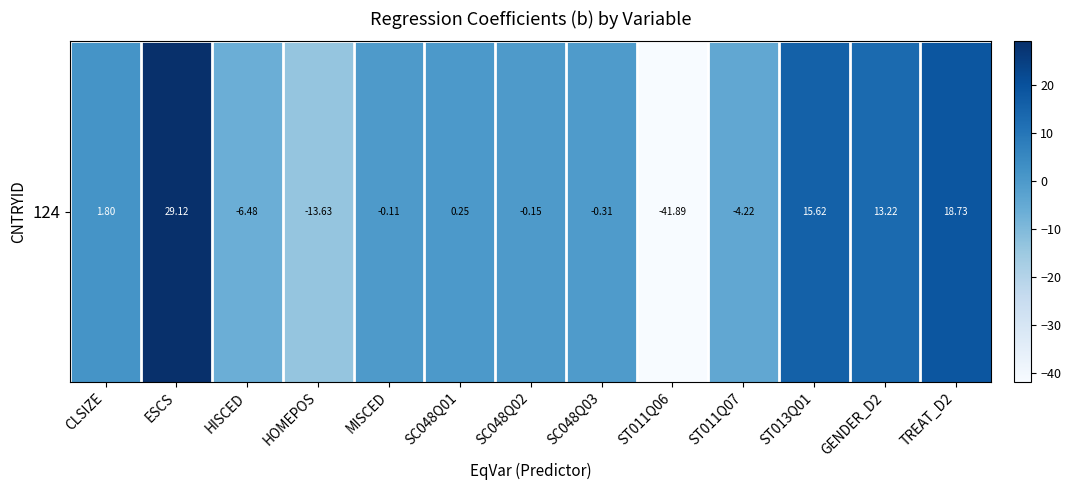

Reading left to right, transcribe all the data shown in this chart.

CLSIZE=1.8	ESCS=29.1	HISCED=-6.5	HOMEPOS=-13.6	MISCED=-0.1	SC048Q01=0.3	SC048Q02=-0.2	SC048Q03=-0.3	ST011Q06=-41.9	ST011Q07=-4.2	ST013Q01=15.6	GENDER_D2=13.2	TREAT_D2=18.7